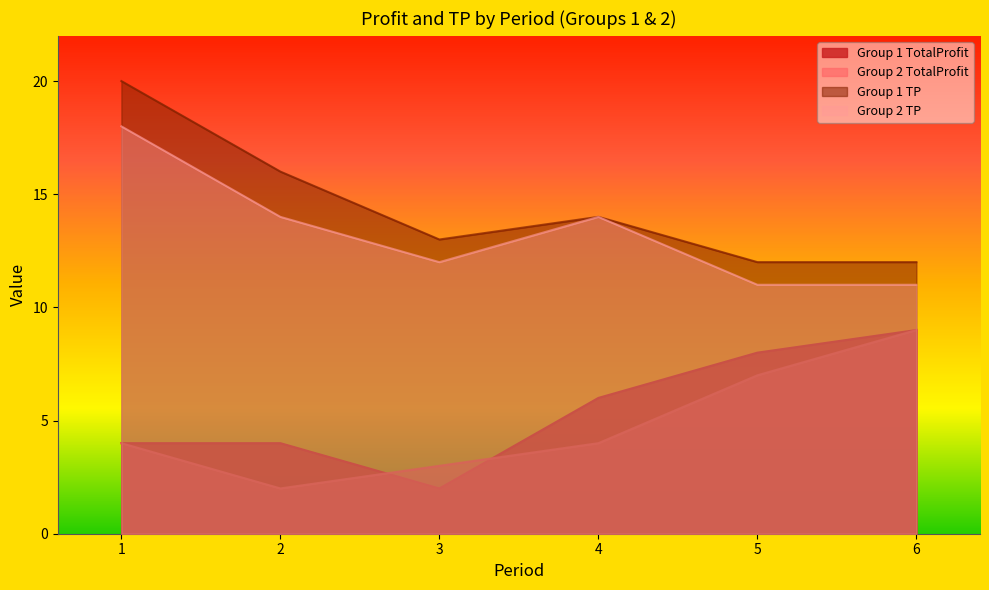

What is the highest value of the Group 1 TotalProfit series?

9